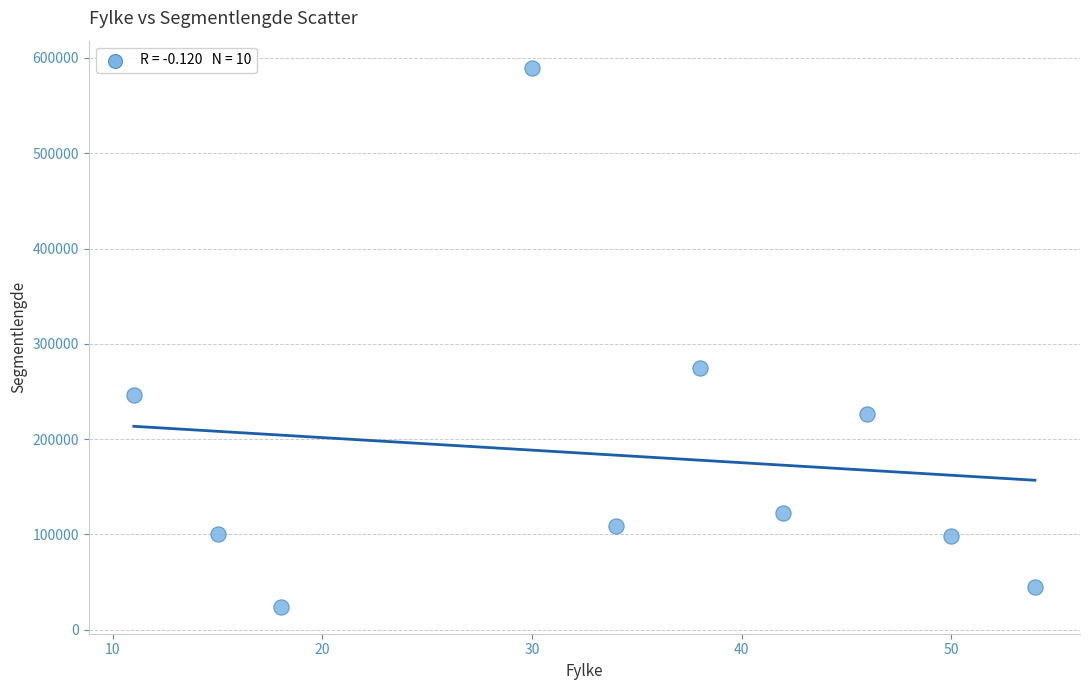

What is the average Y value?

183434.0